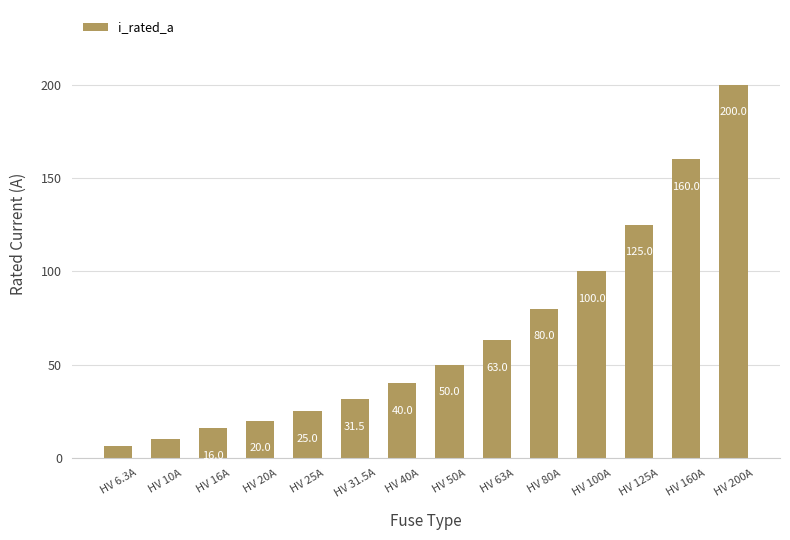

List the labels in order of value, largest first.

HV 200A, HV 160A, HV 125A, HV 100A, HV 80A, HV 63A, HV 50A, HV 40A, HV 31.5A, HV 25A, HV 20A, HV 16A, HV 10A, HV 6.3A